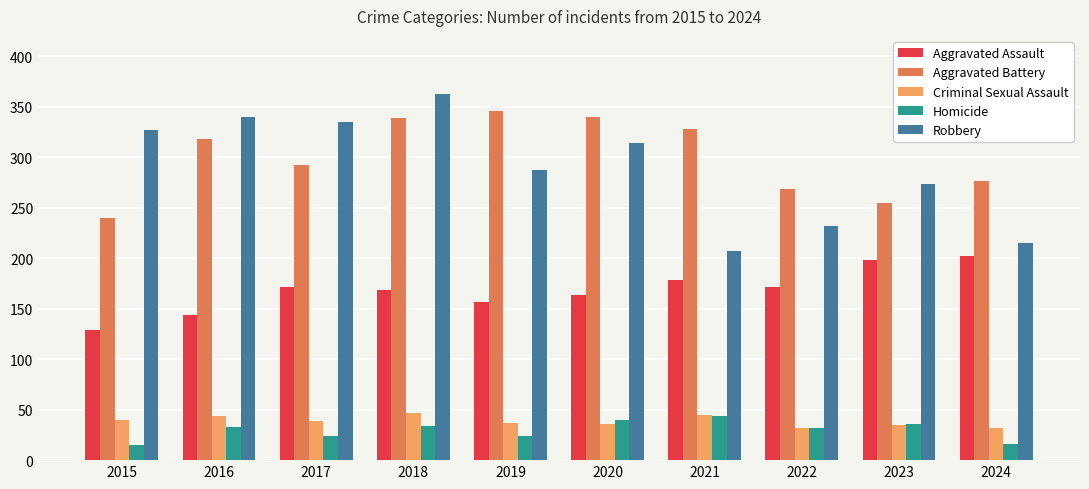

What is the sum of all Robbery values?

2892